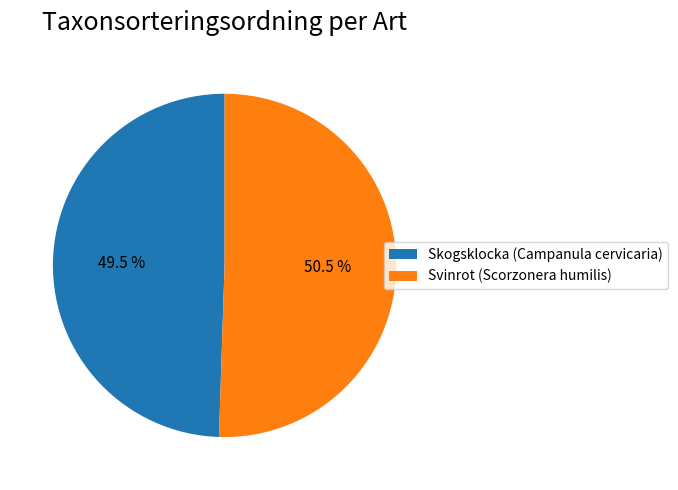

Count the number of slices in the pie.

2